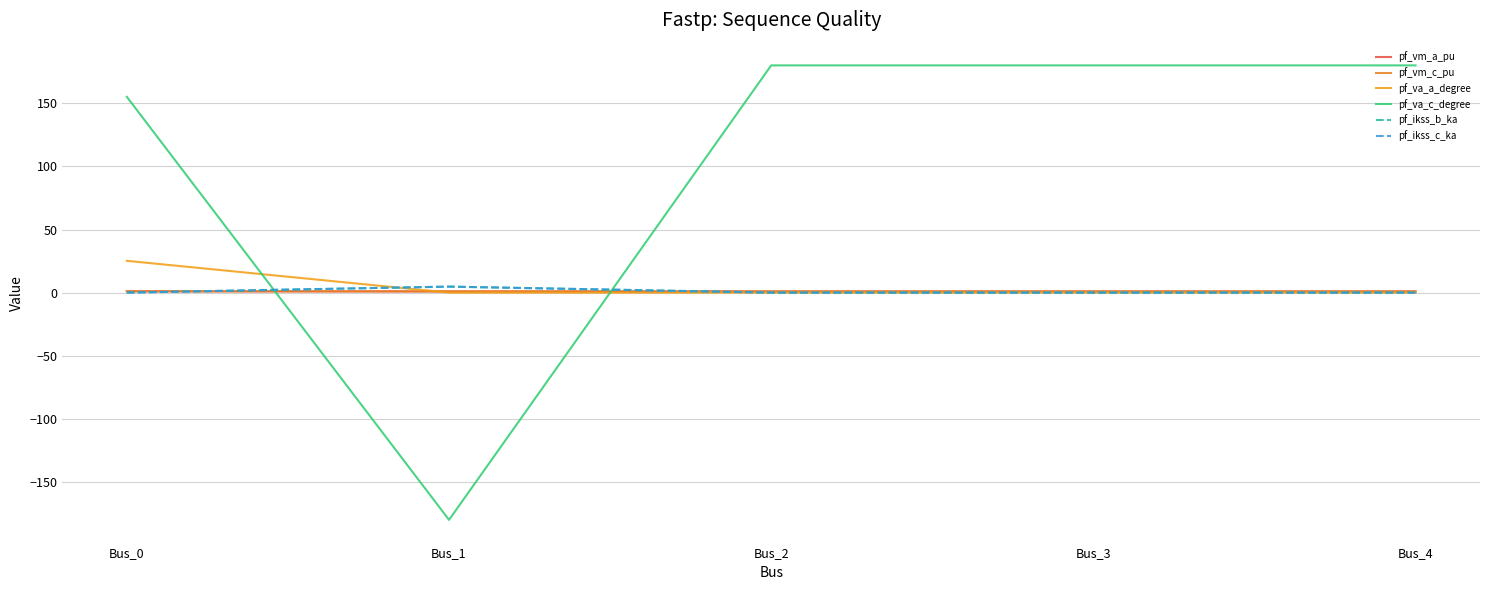

Is this an area chart (filled region under the line)?

No